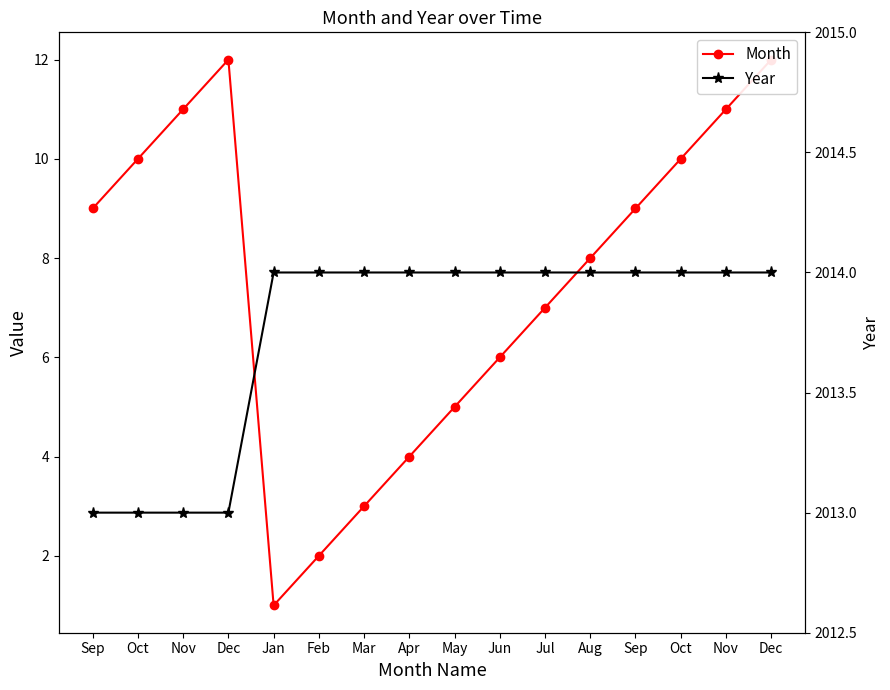

Reading left to right, list all the values displayed in this chart.

Month: Sep=9	Oct=10	Nov=11	Dec=12	Jan=1	Feb=2	Mar=3	Apr=4	May=5	Jun=6	Jul=7	Aug=8	Sep=9	Oct=10	Nov=11	Dec=12
Year: Sep=2013	Oct=2013	Nov=2013	Dec=2013	Jan=2014	Feb=2014	Mar=2014	Apr=2014	May=2014	Jun=2014	Jul=2014	Aug=2014	Sep=2014	Oct=2014	Nov=2014	Dec=2014